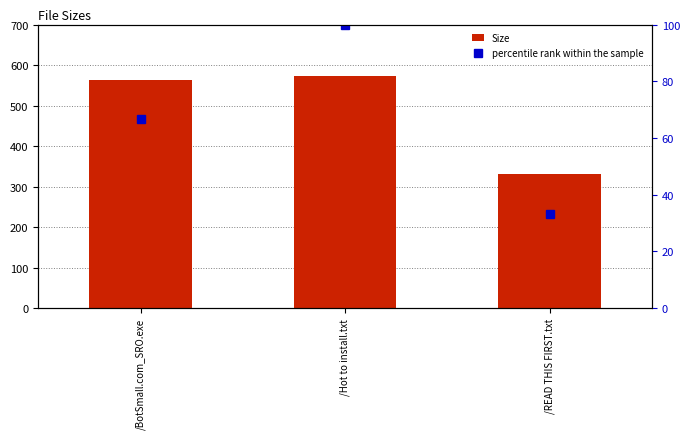

Which category has the lowest value in the Size series?

/READ THIS FIRST.txt